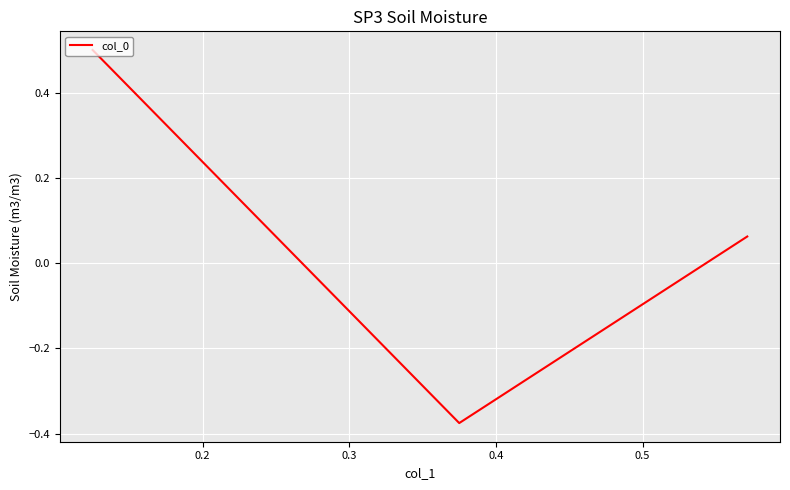

What is the maximum value shown in the chart?

0.5